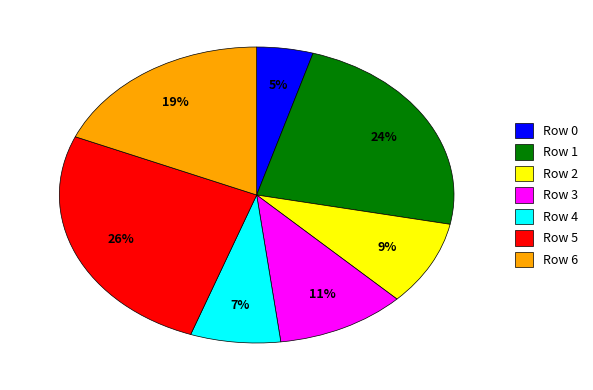

Rank the categories by value from lowest to highest.

Row 0, Row 4, Row 2, Row 3, Row 6, Row 1, Row 5